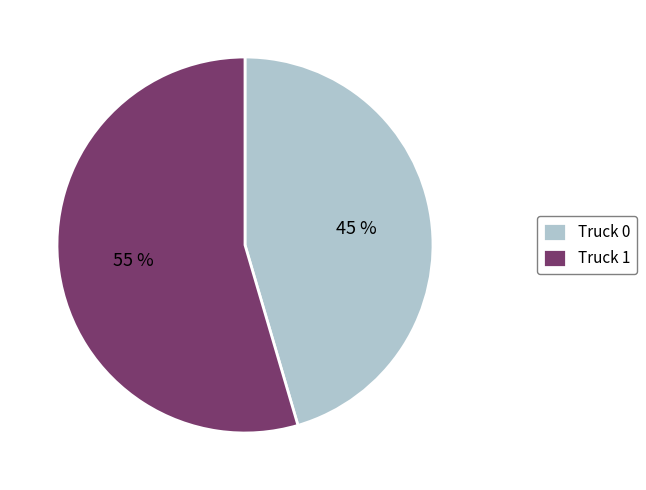

Rank the categories by value from highest to lowest.

Truck 1, Truck 0